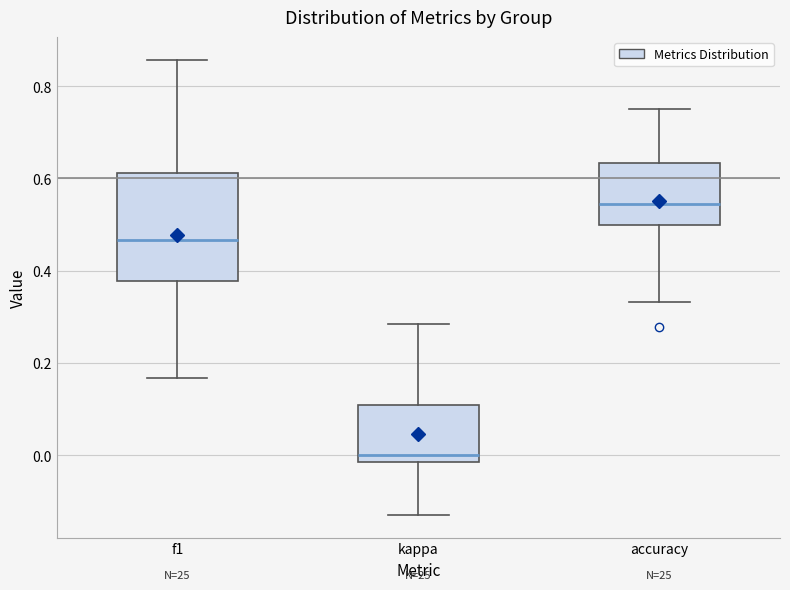

Comparing the boxes themselves (not the whiskers), which one is the tallest?

f1